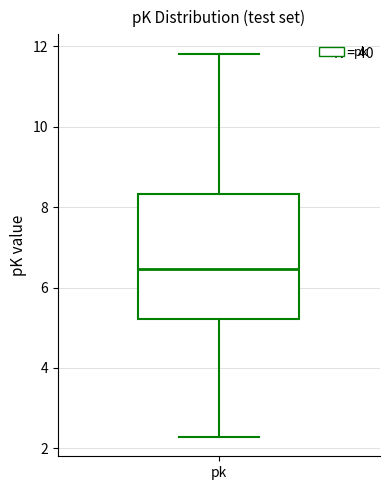

Read this box plot against the y-axis: the position of the median line, the range covered by the box, and the ends of both whiskers. The values are not printed on the chart, so give them approximately, as read against the axis.

median 6.4, box 5.2 to 8.4, whiskers 2.2 to 11.8